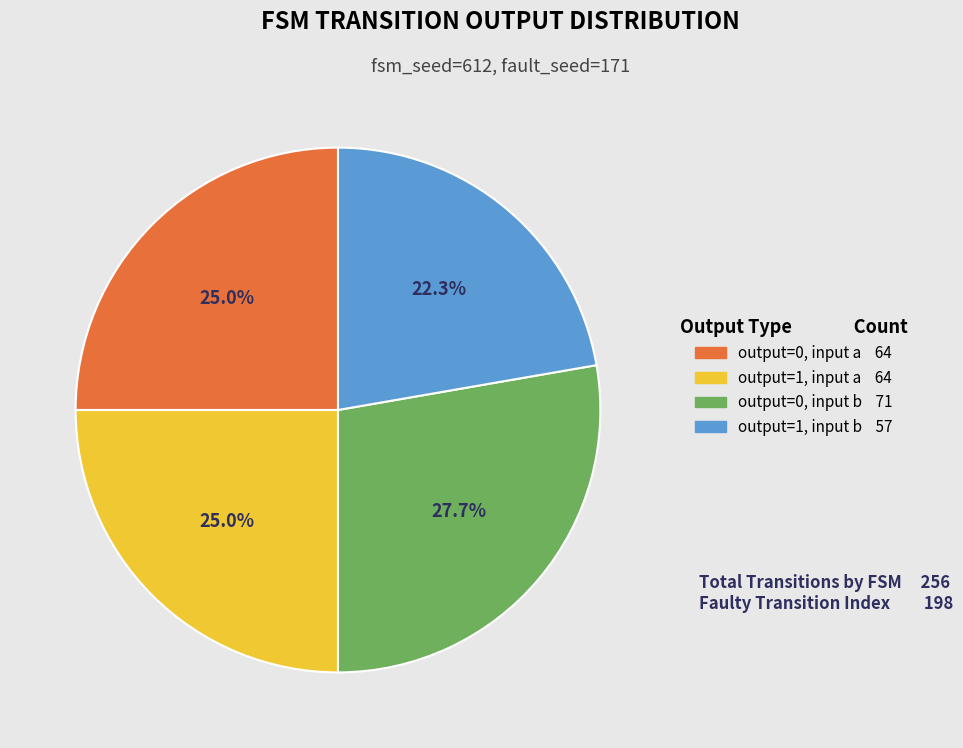

Is there a majority slice in this chart?

No